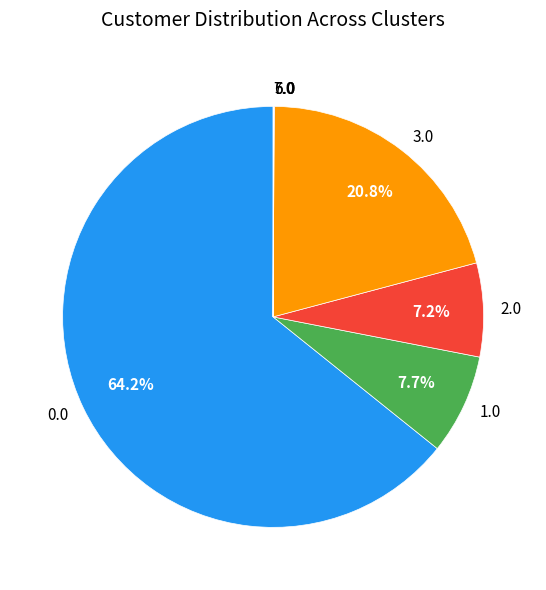

Approximately how many times larger is the value at 1.0 compared to 3.0?

0.4